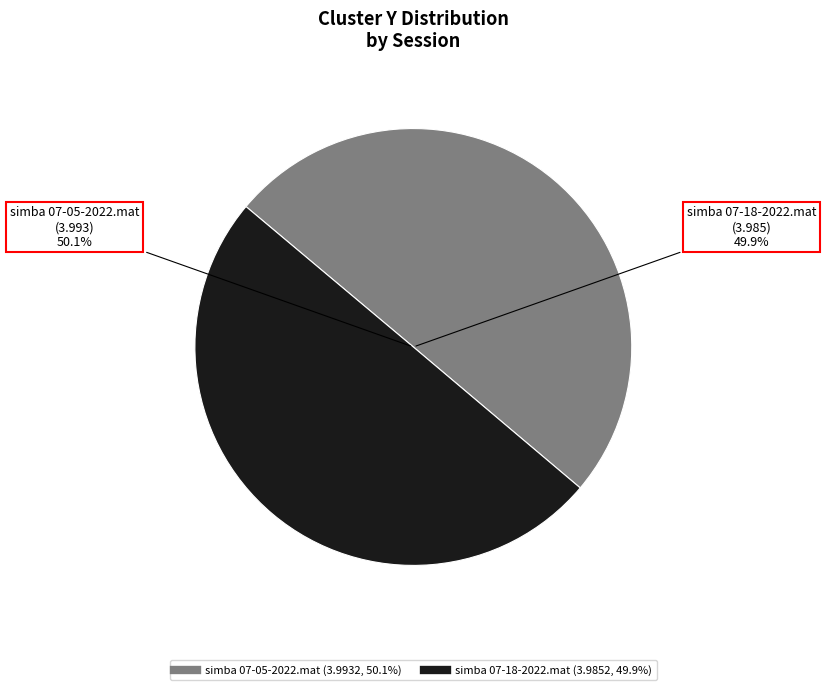

Does simba 07-05-2022.mat represent more than half of the total?

Yes